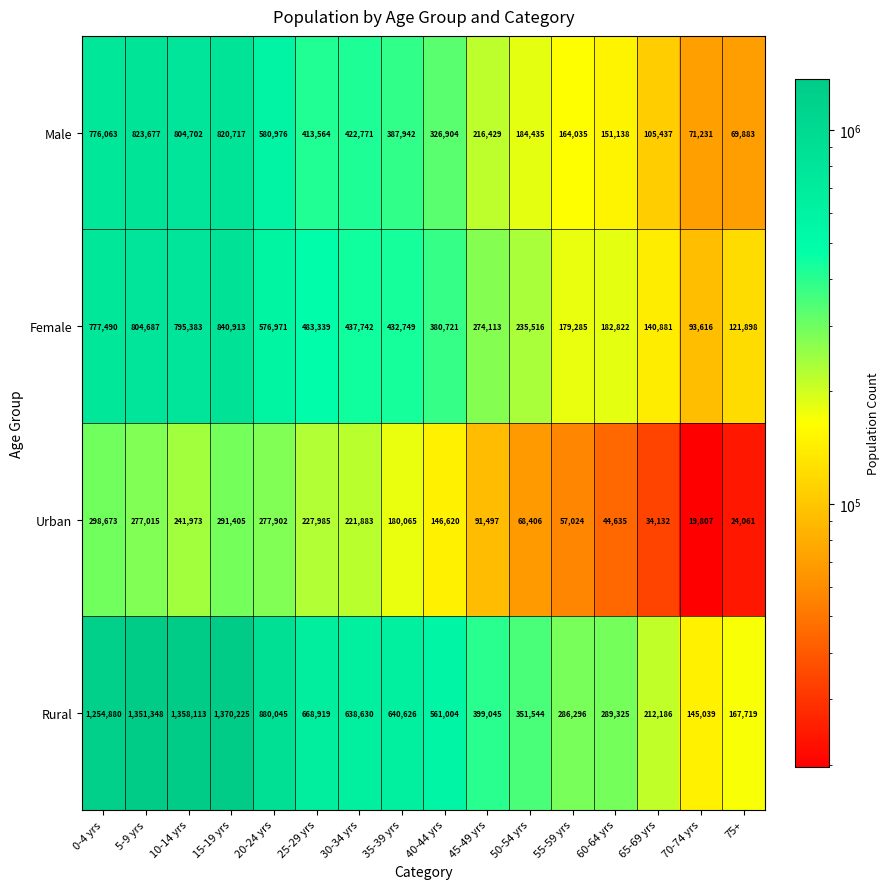

What is the difference between the maximum and minimum values in the Urban series?

278866